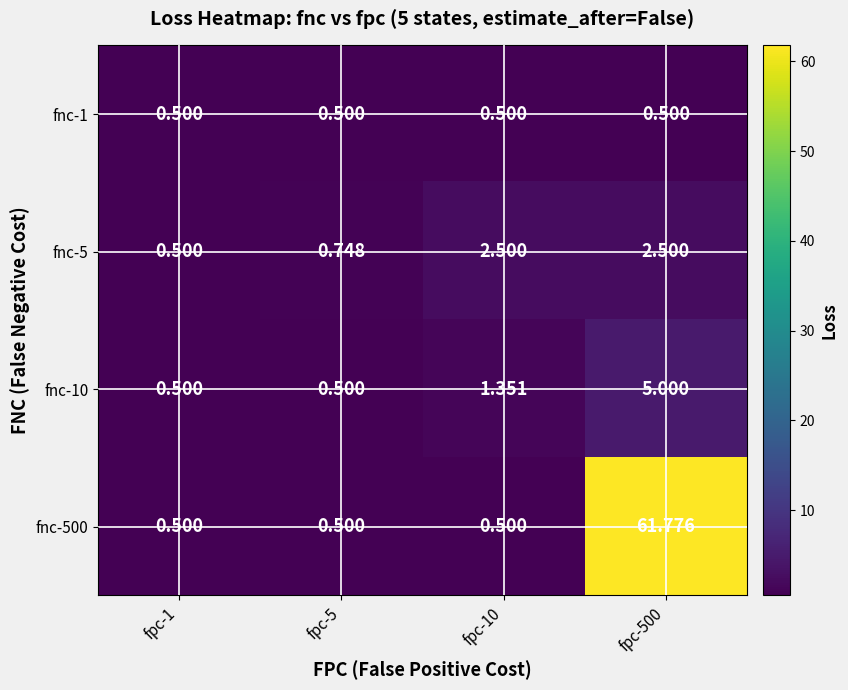

Reading right to left, list all the values displayed in this chart.

fnc-1: fpc-500=0.5	fpc-10=0.5	fpc-5=0.5	fpc-1=0.5
fnc-5: fpc-500=2.5	fpc-10=2.5	fpc-5=0.7	fpc-1=0.5
fnc-10: fpc-500=5.0	fpc-10=1.4	fpc-5=0.5	fpc-1=0.5
fnc-500: fpc-500=61.8	fpc-10=0.5	fpc-5=0.5	fpc-1=0.5